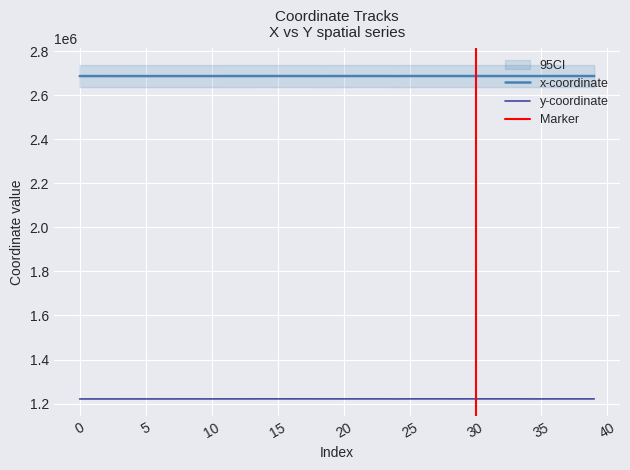

The y series shows 1607504.2 at 29. True or false?

False